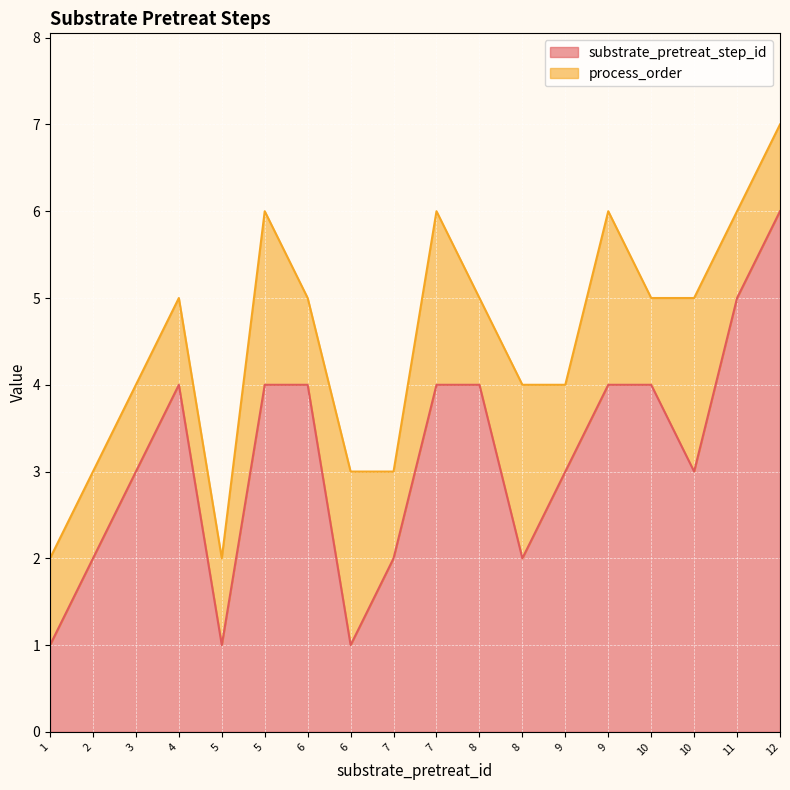

What is the smallest value displayed?

1